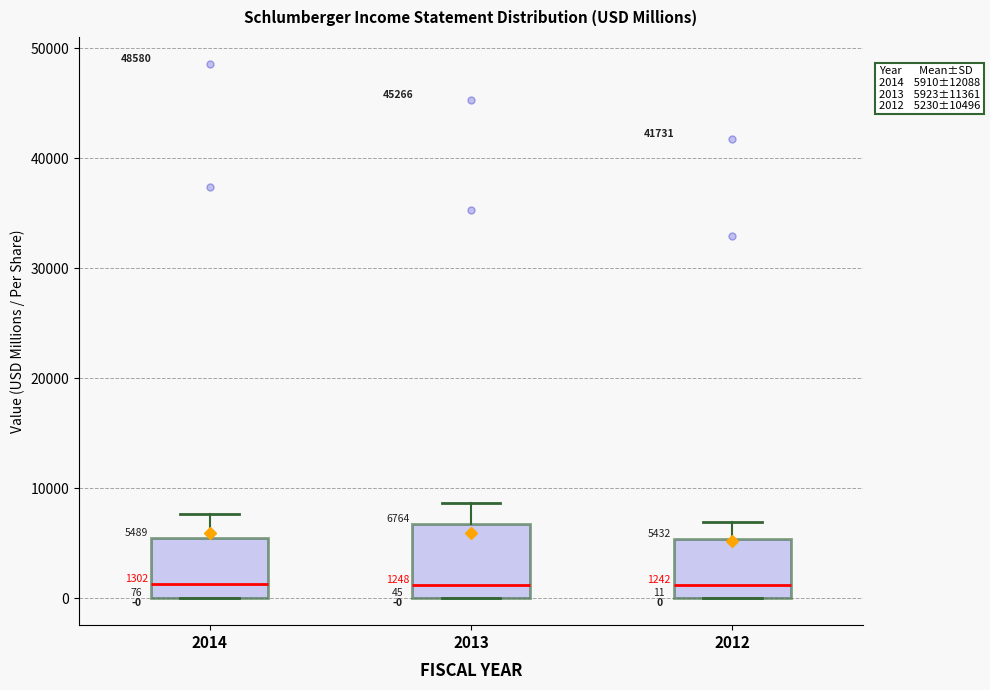

Comparing the boxes themselves (not the whiskers), which one is the tallest?

2013